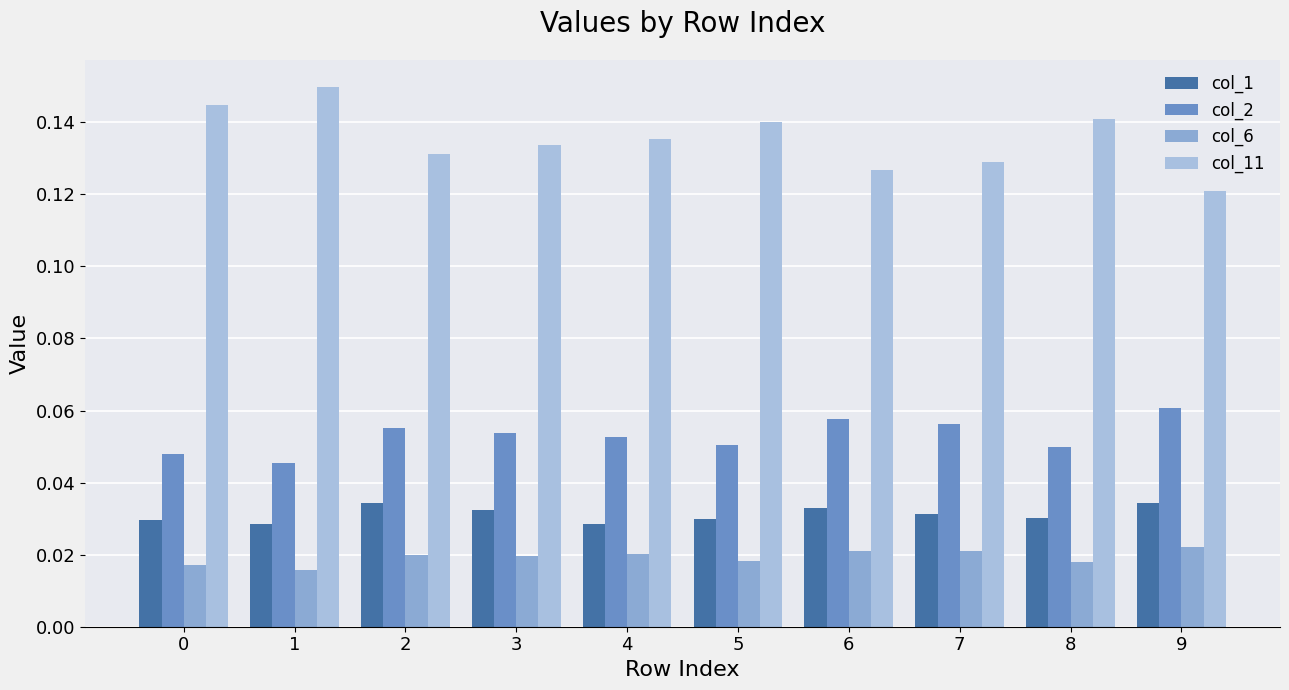

The value of col_1 at 8 is 0.0. True or false?

True